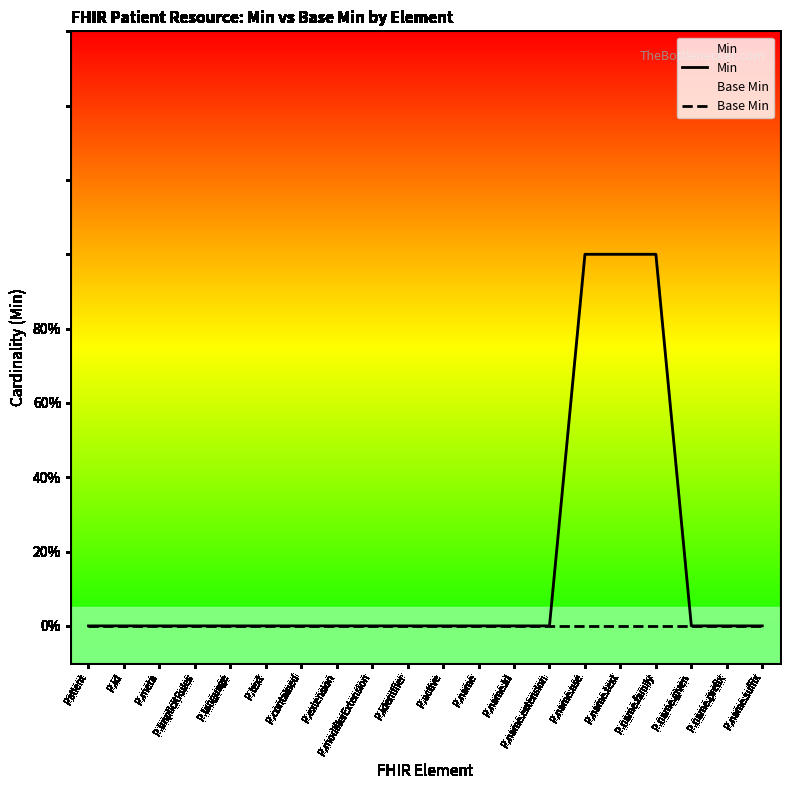

True or false: Min and Base Min intersect in this chart.

False